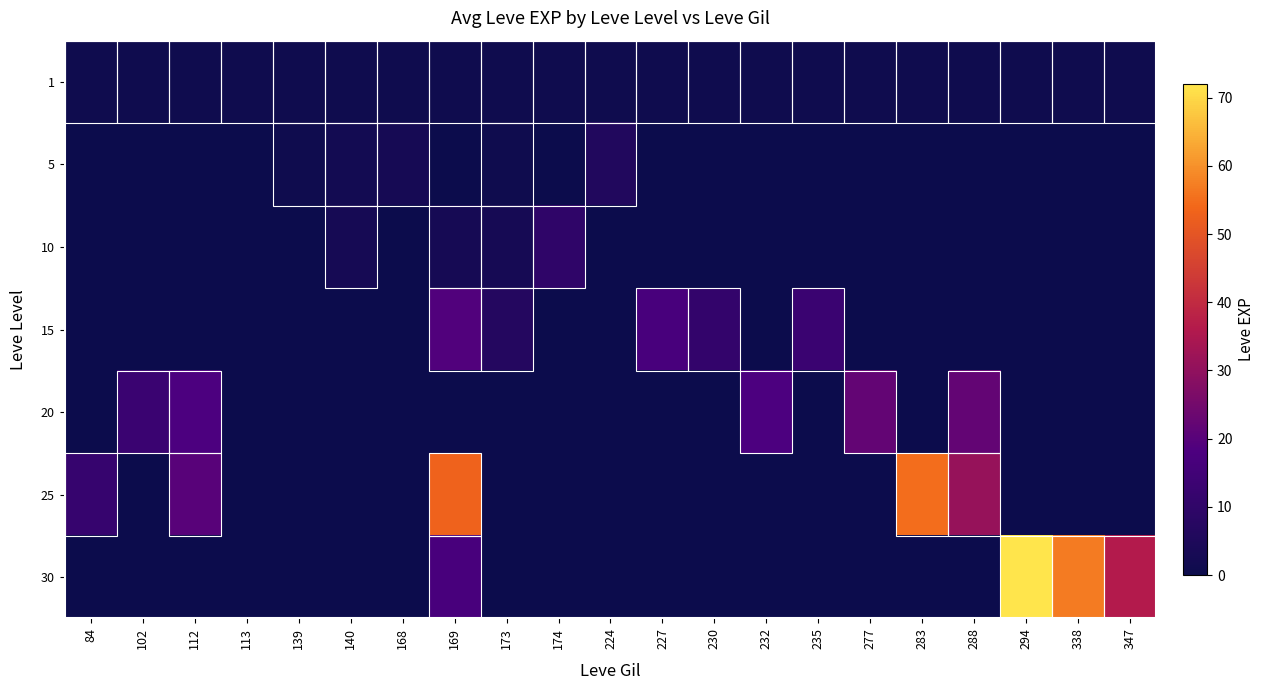

Reading right to left, what are all the values shown in this chart?

1: 347=1	338=1	294=1	288=1	283=1	277=1	235=1	232=1	230=1	227=1	224=1	174=1	173=1	169=1	168=1	140=1	139=1	113=1	112=1	102=1	84=1
5: 347=0	338=0	294=0	288=0	283=0	277=0	235=0	232=0	230=0	227=0	224=6	174=0	173=1	169=0	168=3	140=2	139=1	113=0	112=0	102=0	84=0
10: 347=0	338=0	294=0	288=0	283=0	277=0	235=0	232=0	230=0	227=0	224=0	174=10	173=3	169=3	168=0	140=3	139=0	113=0	112=0	102=0	84=0
15: 347=0	338=0	294=0	288=0	283=0	277=0	235=13	232=0	230=11	227=17	224=0	174=0	173=7	169=19	168=0	140=0	139=0	113=0	112=0	102=0	84=0
20: 347=0	338=0	294=0	288=22	283=0	277=22	235=0	232=18	230=0	227=0	224=0	174=0	173=0	169=0	168=0	140=0	139=0	113=0	112=18	102=13	84=0
25: 347=0	338=0	294=0	288=31	283=55	277=0	235=0	232=0	230=0	227=0	224=0	174=0	173=0	169=53	168=0	140=0	139=0	113=0	112=20	102=0	84=12
30: 347=36	338=57	294=72	288=0	283=0	277=0	235=0	232=0	230=0	227=0	224=0	174=0	173=0	169=17	168=0	140=0	139=0	113=0	112=0	102=0	84=0